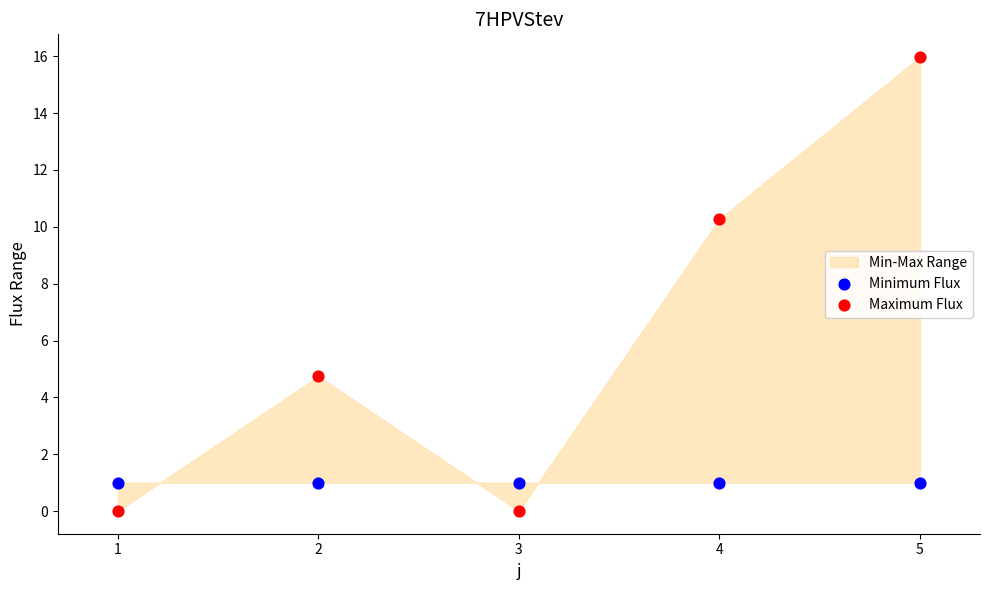

Which series reaches the minimum Y coordinate?

Maximum Flux